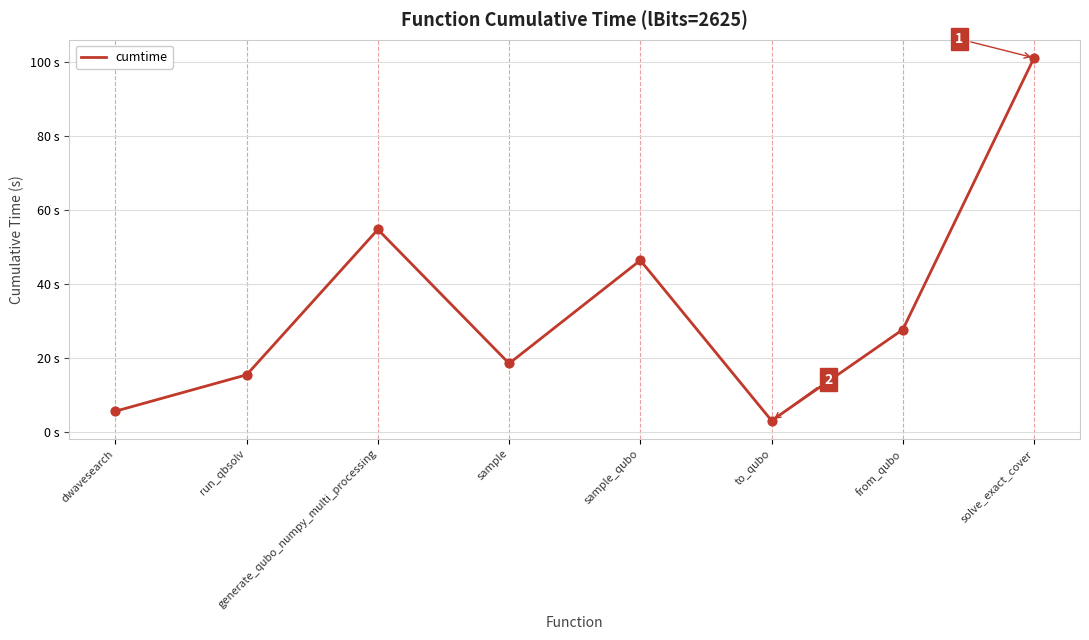

Between to_qubo and dwavesearch, which is larger?

dwavesearch